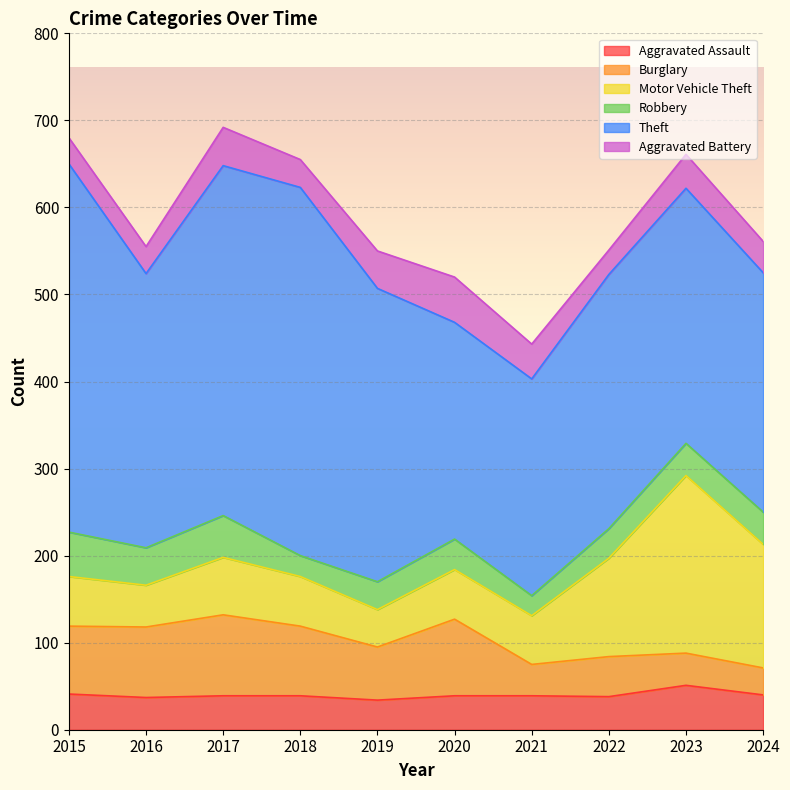

Between 2017 and 2019, which is larger?

2017